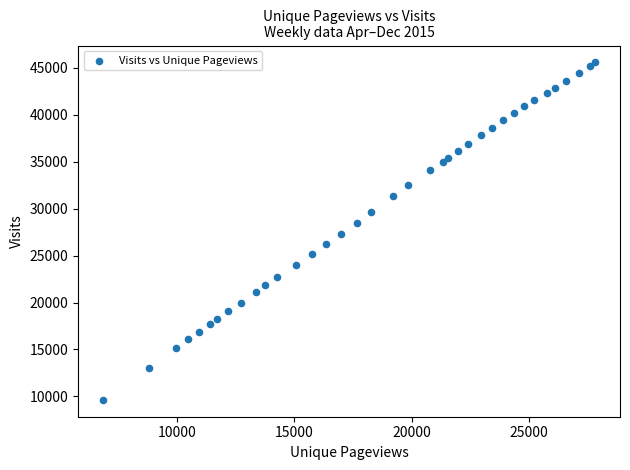

What is the range of X values (max minus min)?

20996